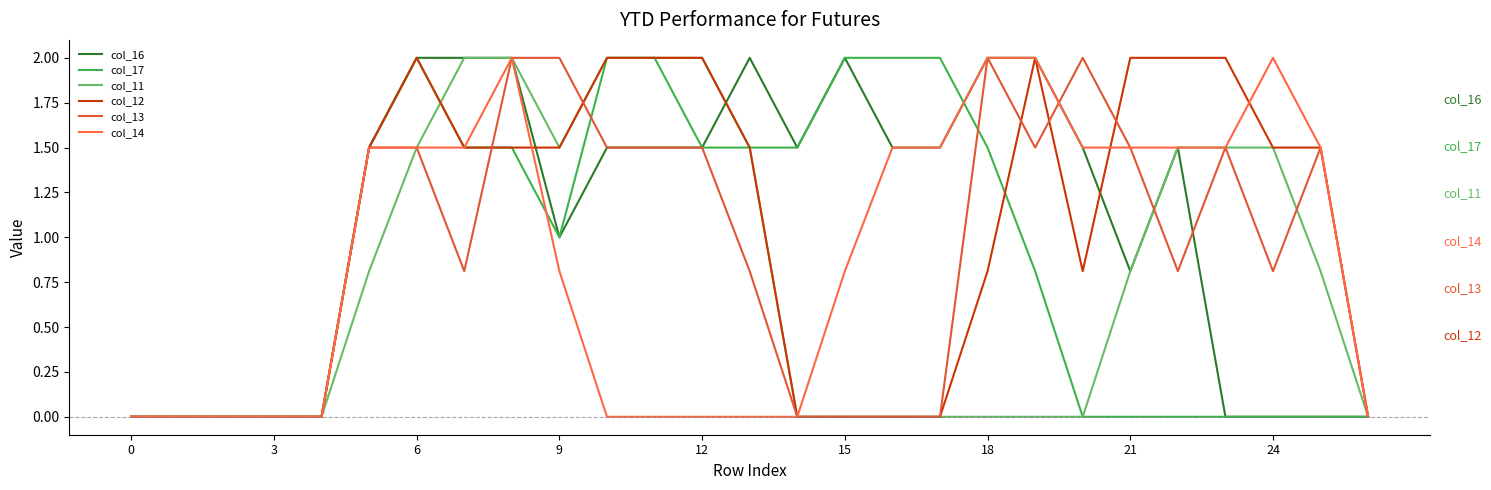

Does the chart have visible grid lines?

No